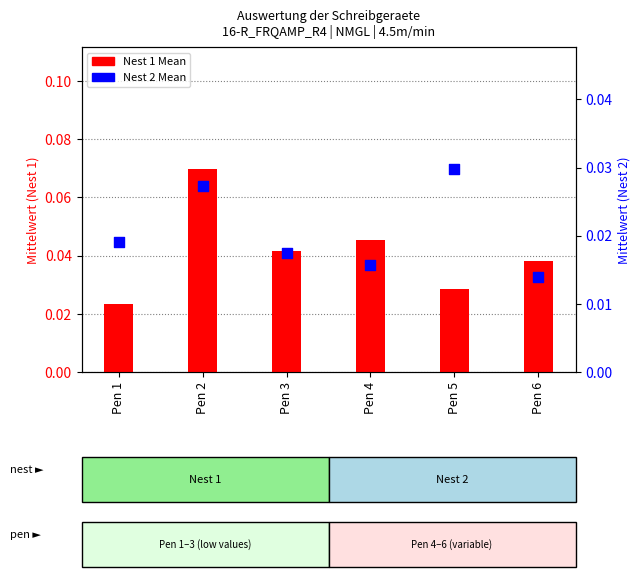

At how many categories does at least one series exceed 0?

6